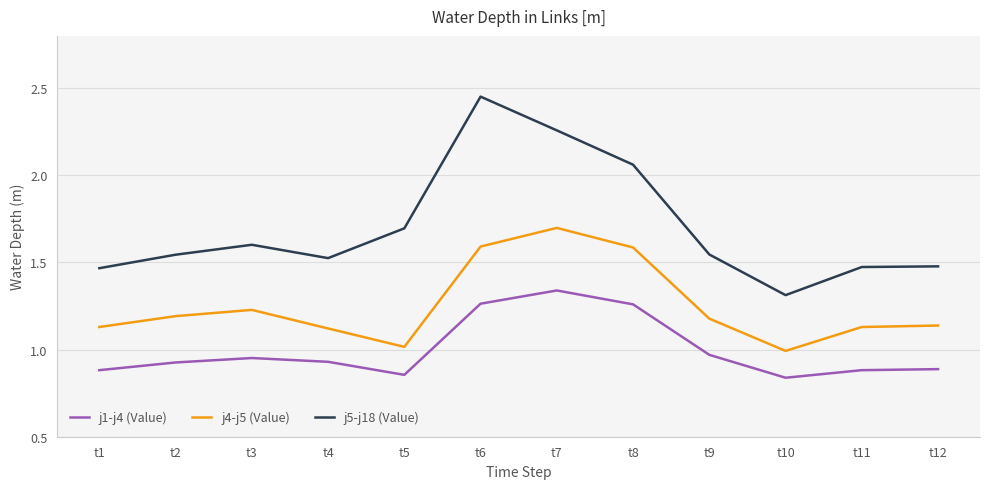

Is the value of j4-j5 (Value) at t3 greater than the value of j5-j18 (Value) at t9?

No